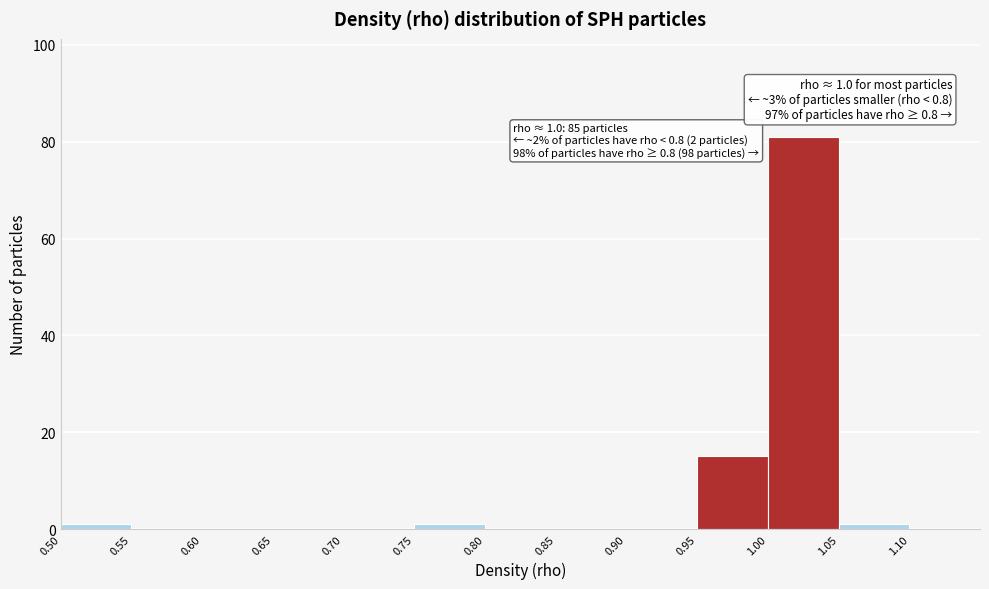

Which range on the x-axis has the tallest bar?

1.00 to 1.05